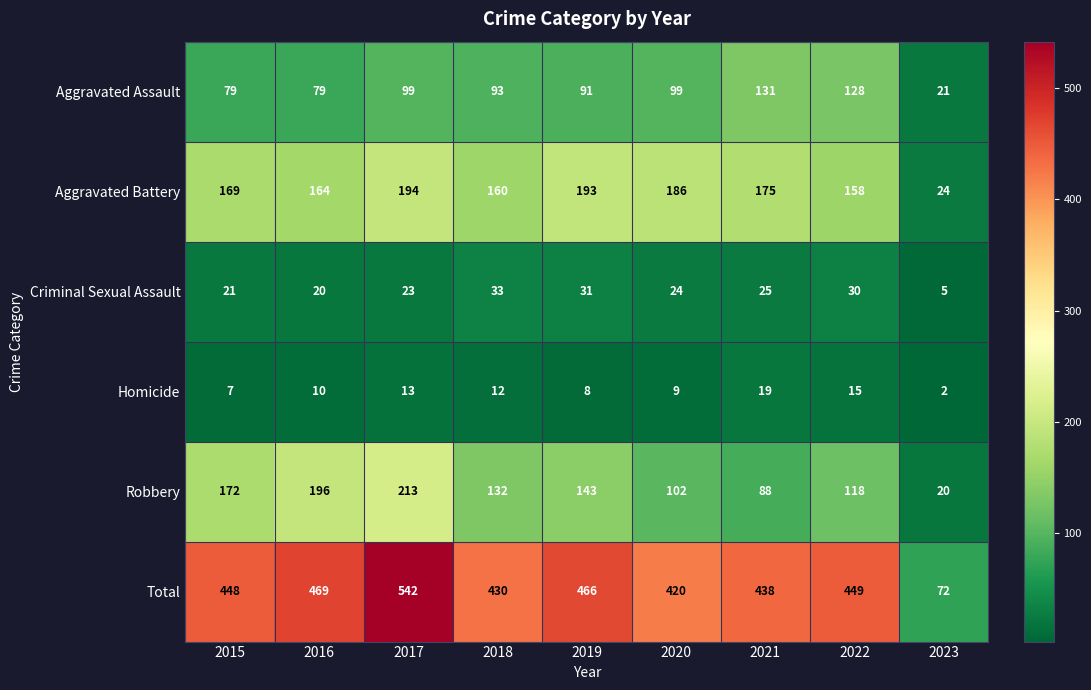

At which category is the sum across all series the highest?

2017